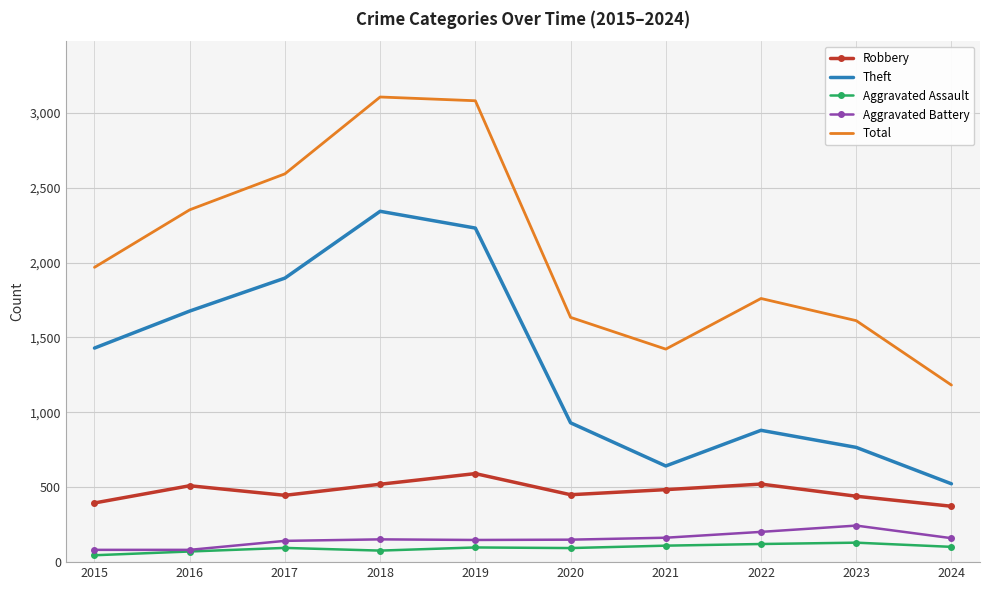

At 2019, list the series in order from smallest to largest.

Aggravated Assault, Aggravated Battery, Robbery, Theft, Total